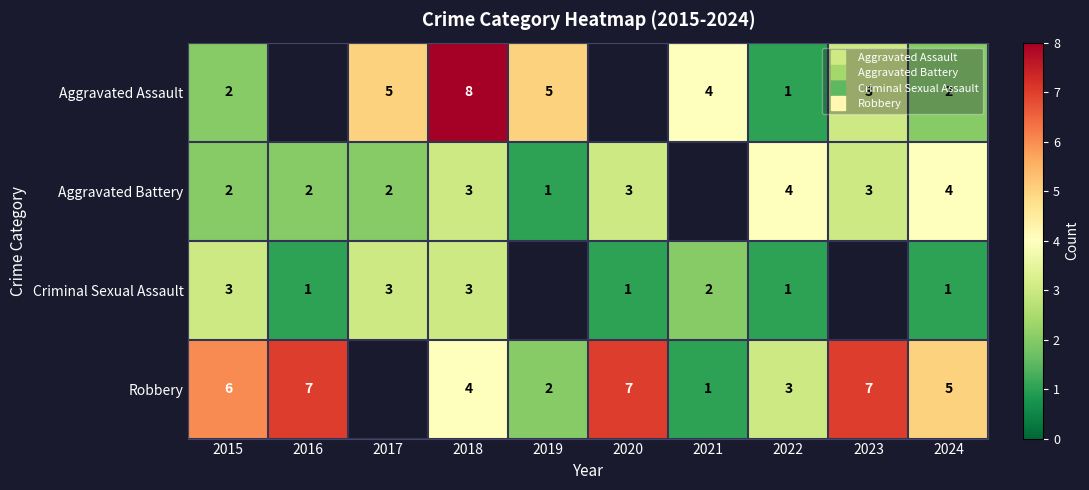

The value of Criminal Sexual Assault at 2020 is 1.0. True or false?

True